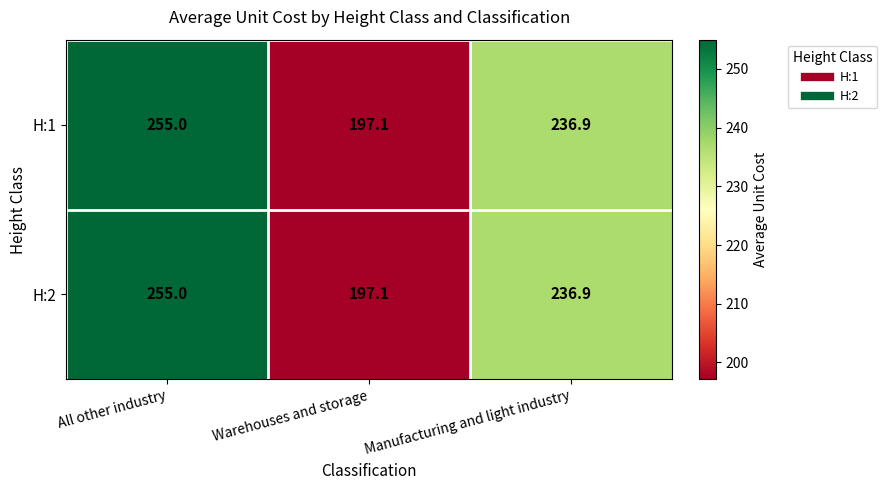

Is the value of H:1 at Manufacturing and light industry greater than the value of H:2 at All other industry?

No